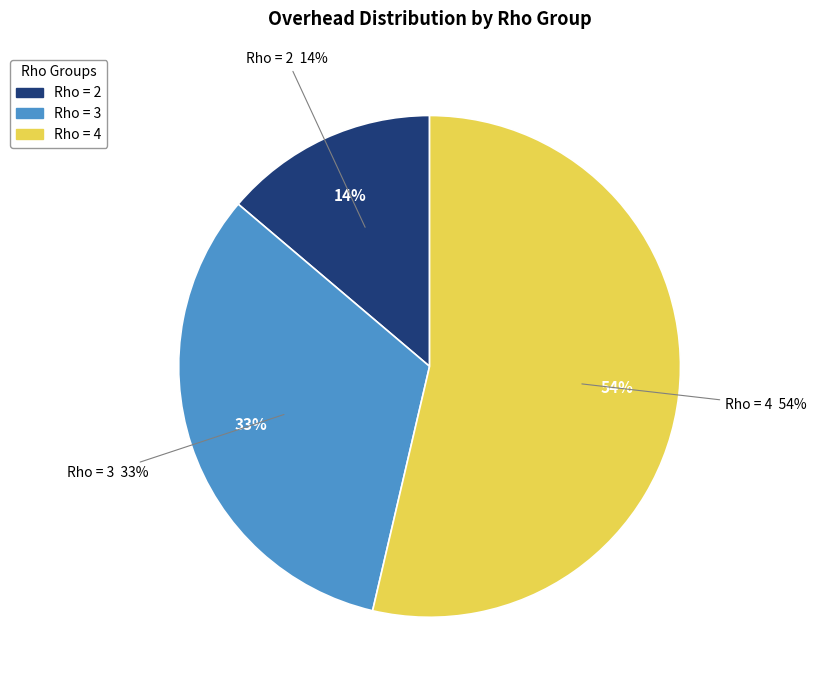

Does 2 account for over 50% of the chart?

No